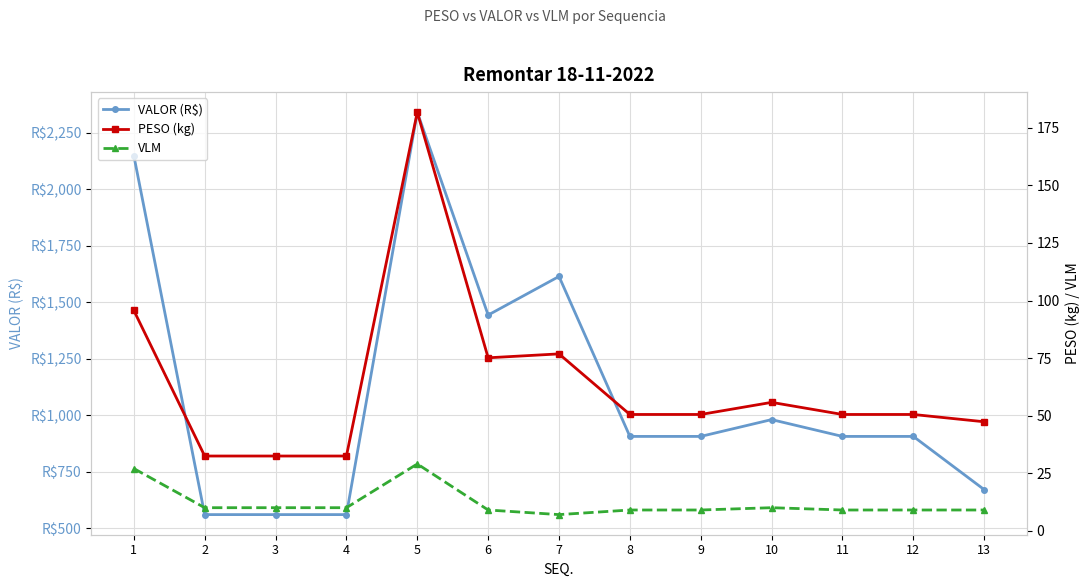

How many categories are shown in the chart?

13